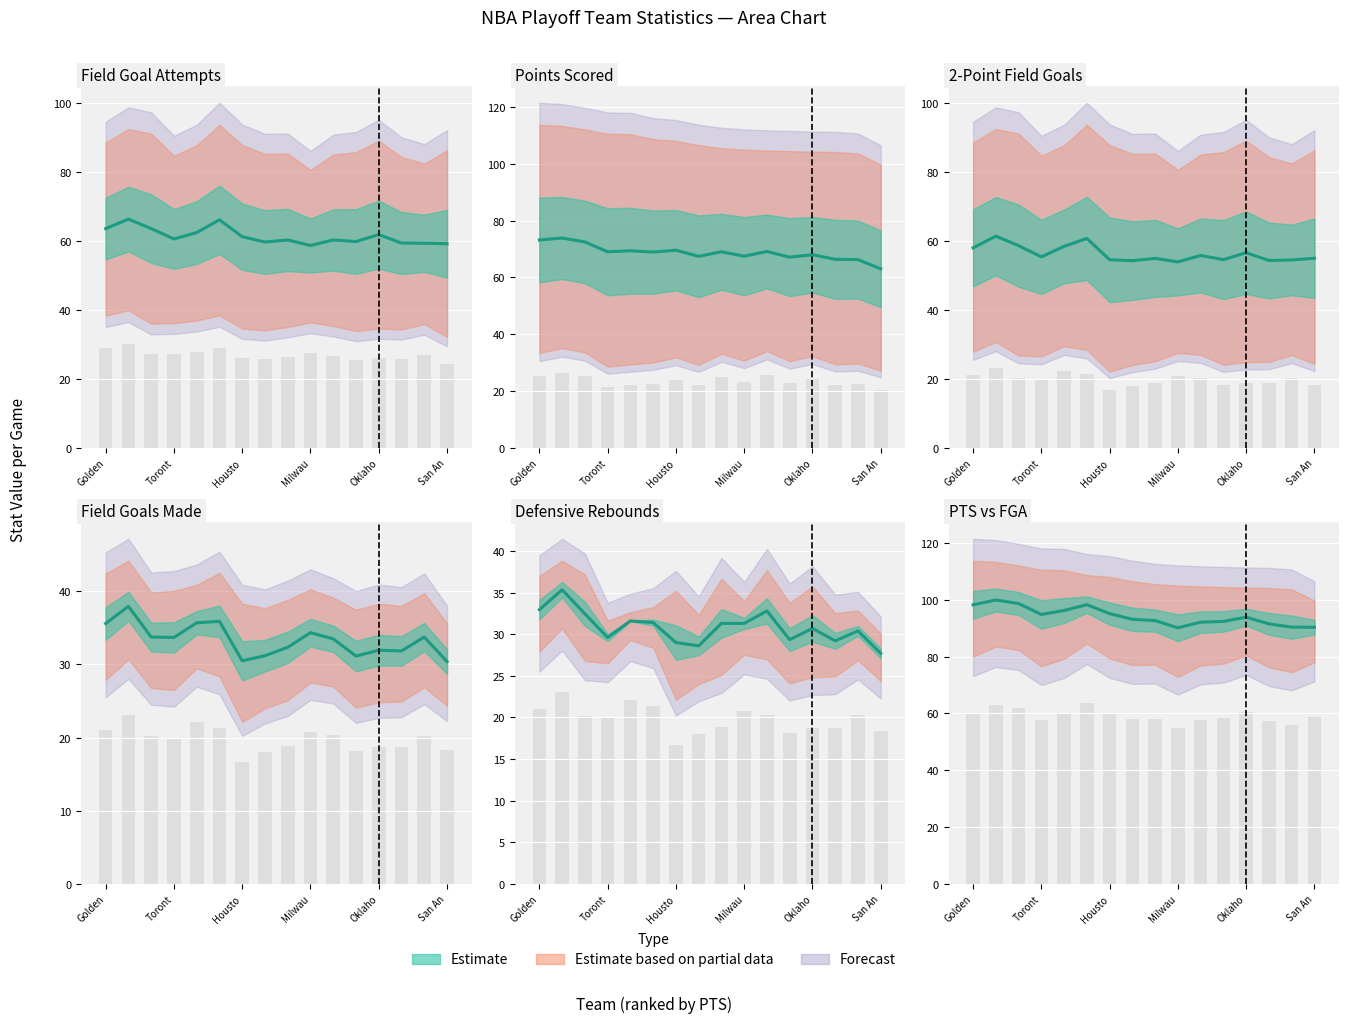

Which label corresponds to the smallest value in the chart?

Housto